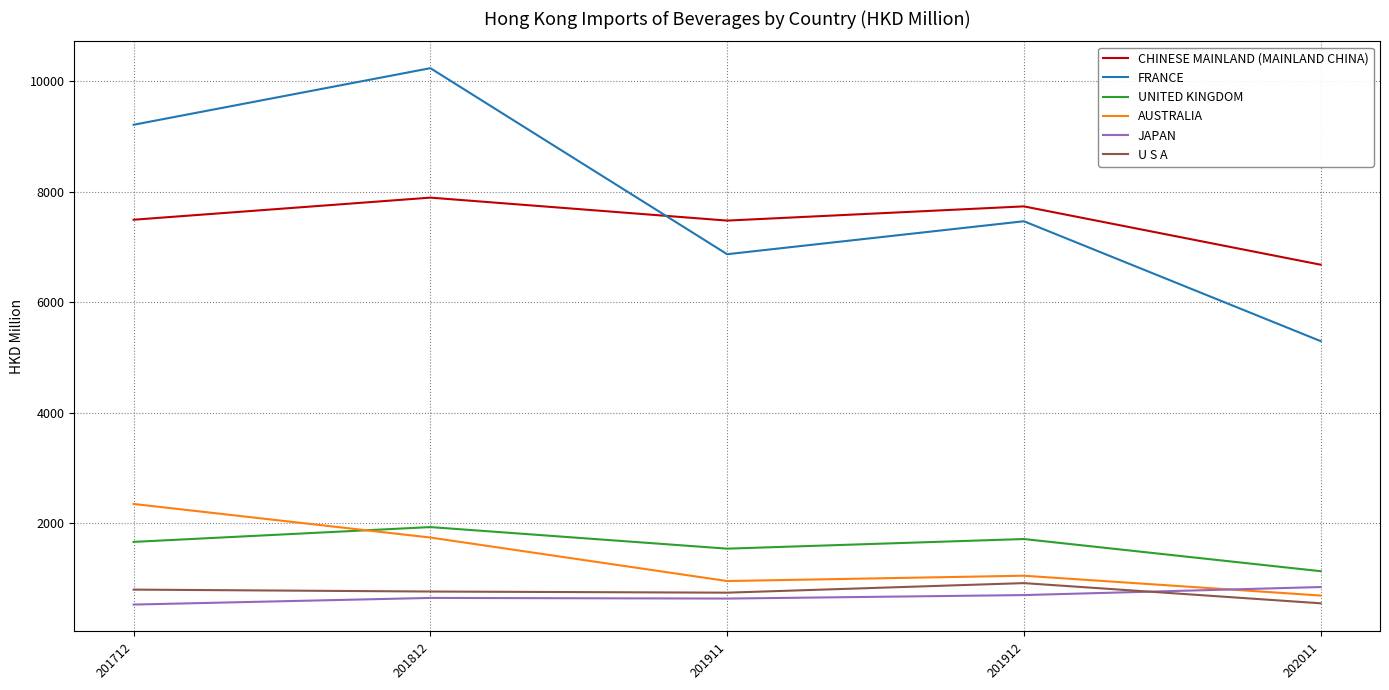

Rank the categories by FRANCE value from highest to lowest.

201812, 201712, 201912, 201911, 202011